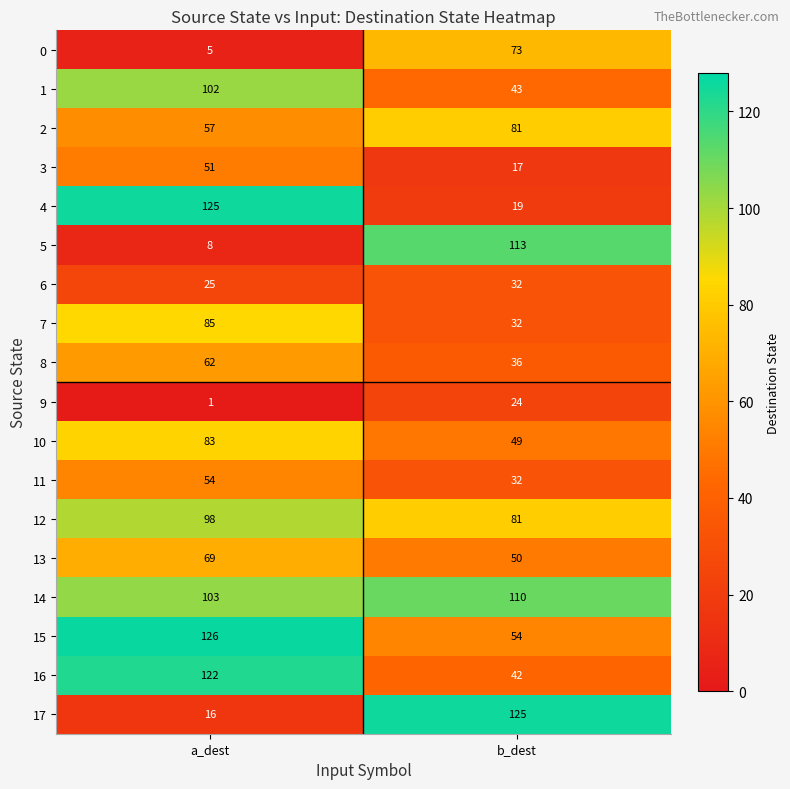

Which series changed the most between a_dest and b_dest?

17